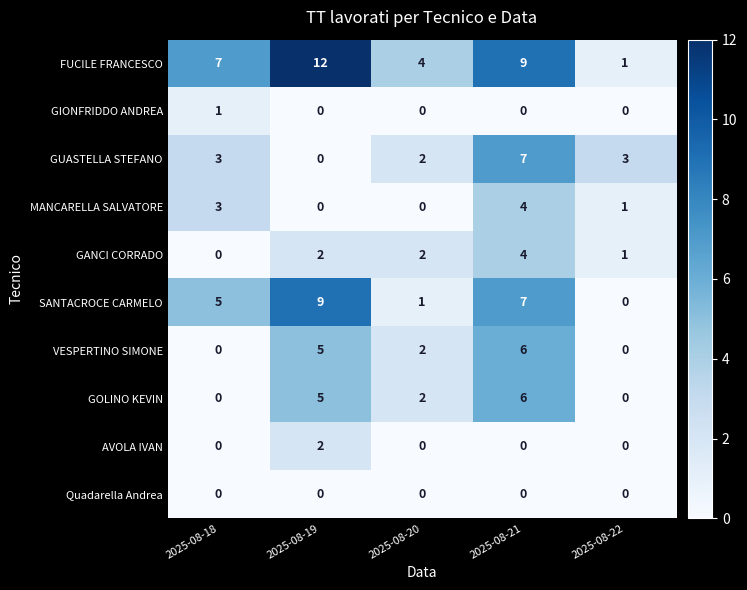

What value does the GANCI CORRADO series have at 2025-08-21?

4